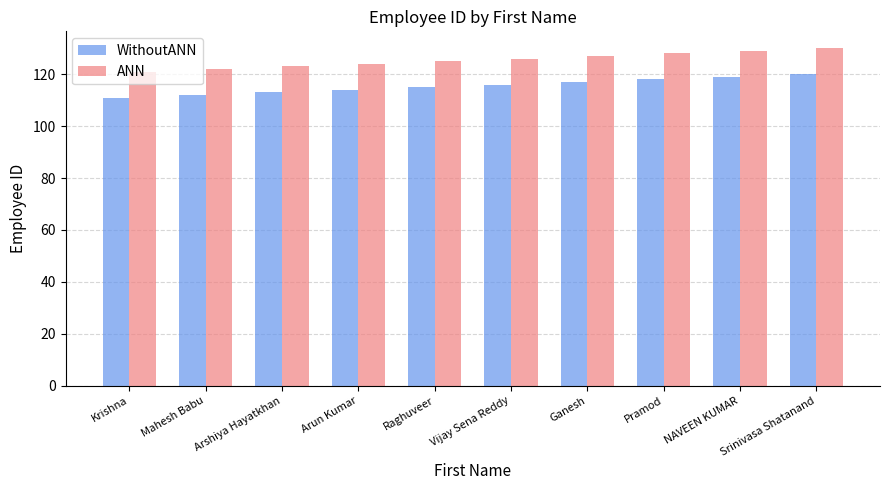

How many data points in ANN are less than 126?

5